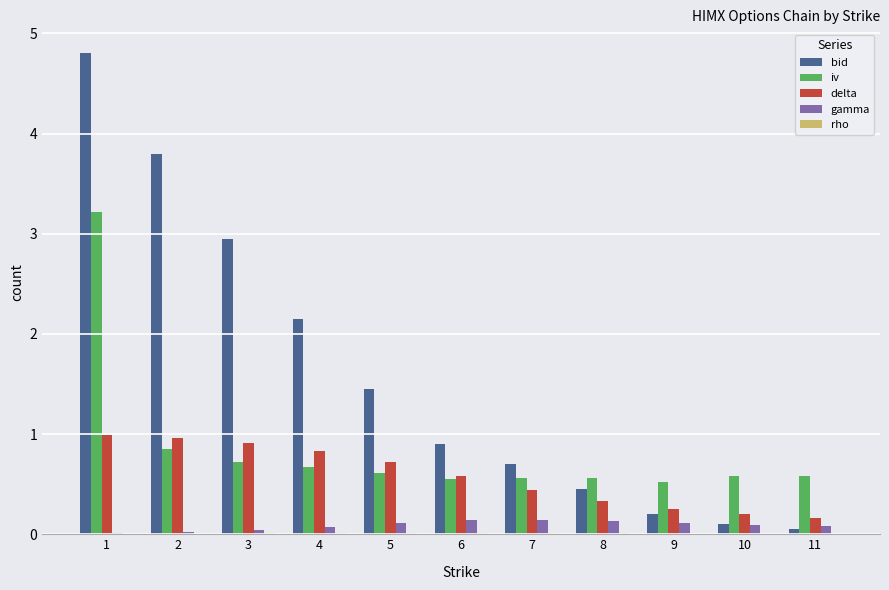

Between 3 and 8, which series saw the biggest shift?

bid